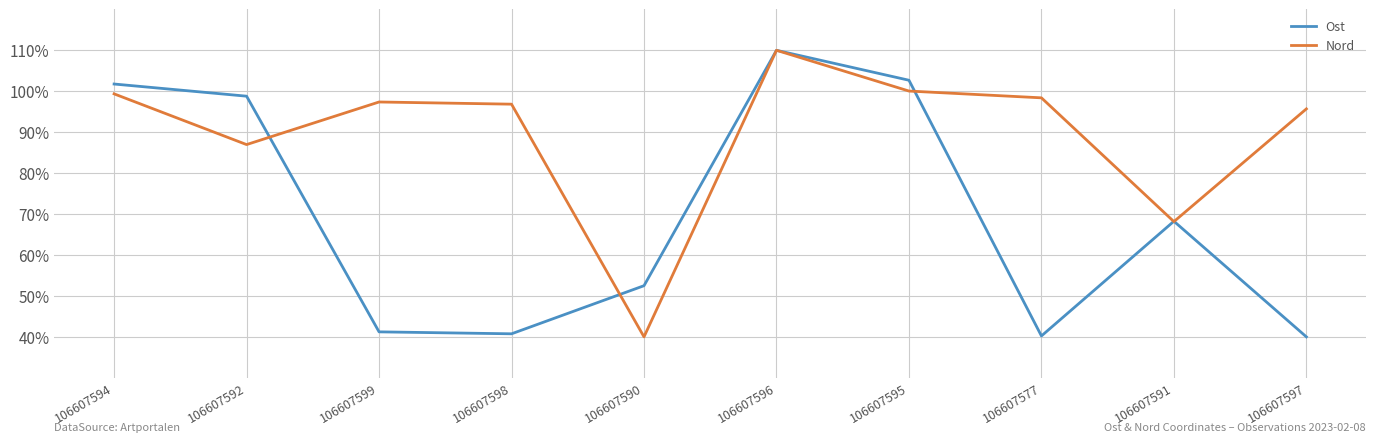

What position from the right is 106607591?

2